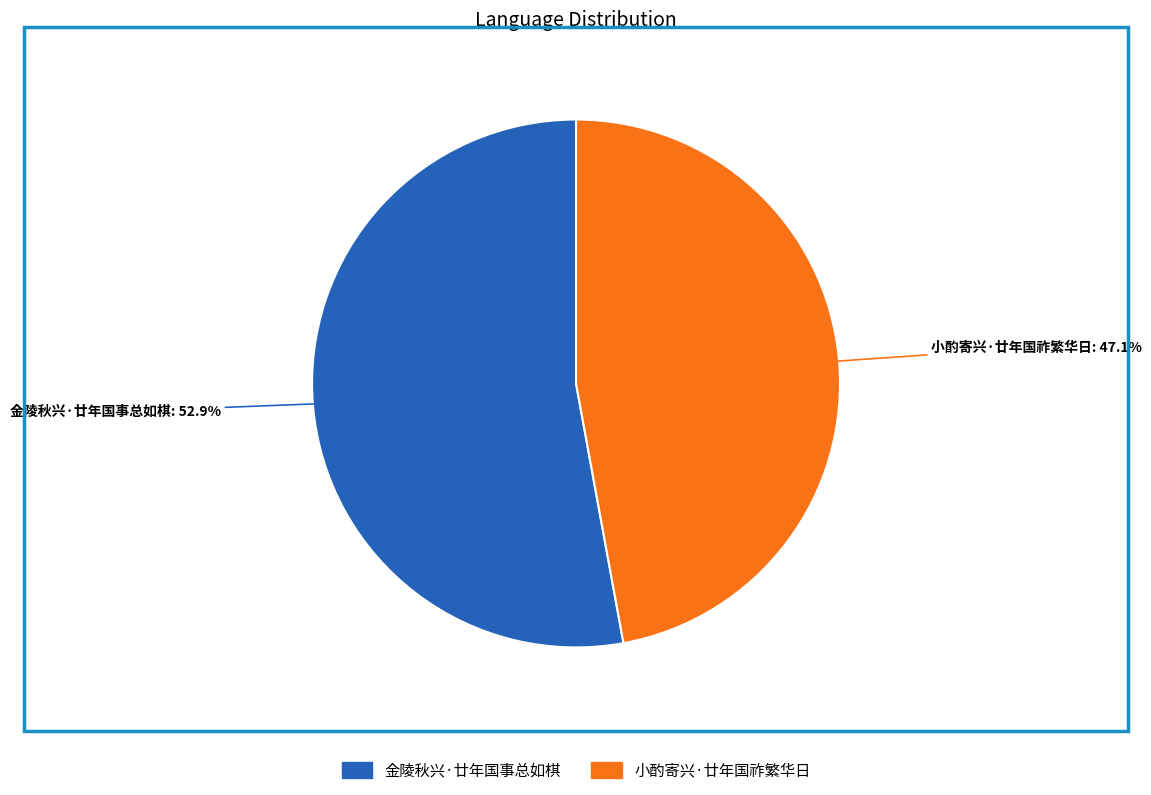

Which category has the biggest portion of the pie?

金陵秋兴·廿年国事总如棋